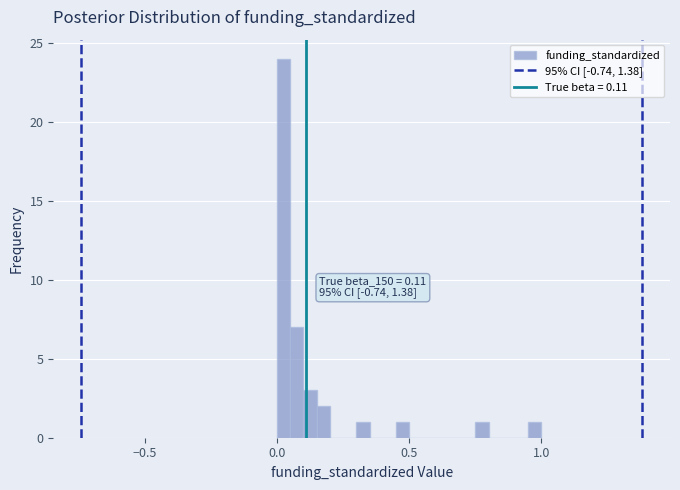

Read against the x-axis, roughly where is the centre of the tallest bar?

0.05